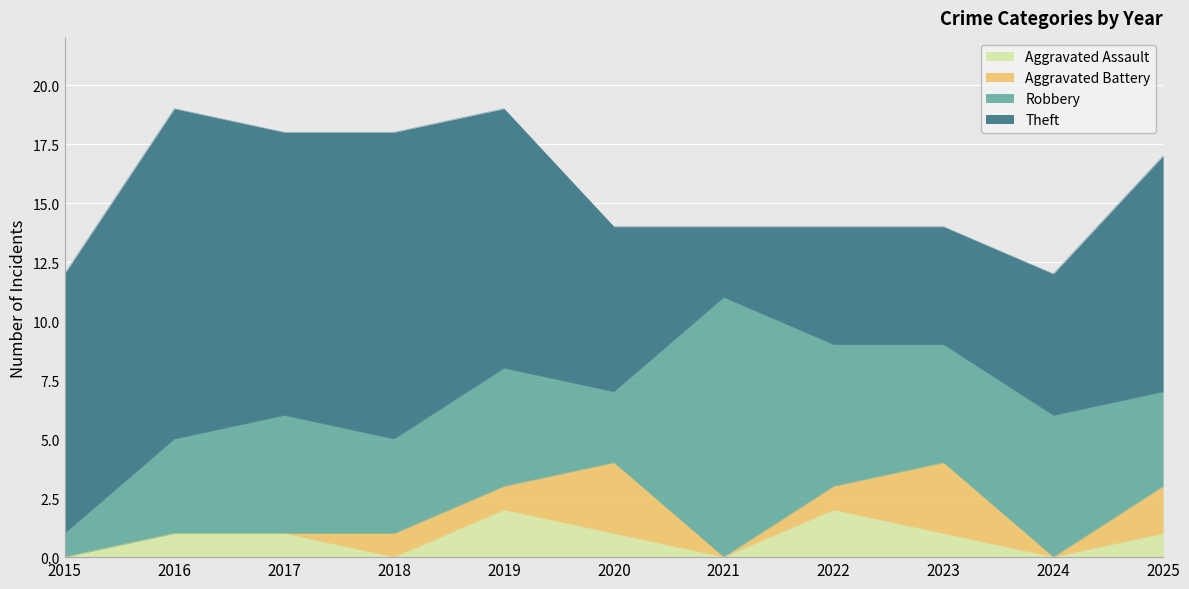

The value of Theft at 2021 is 3. True or false?

True